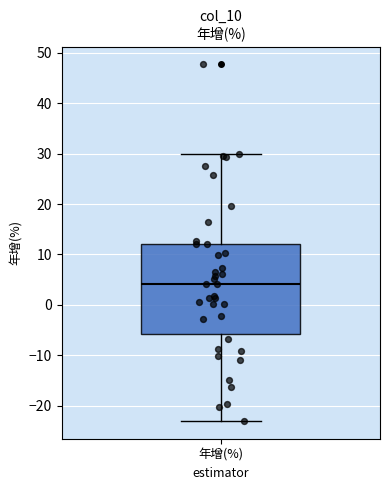

Read this box plot against the y-axis: the position of the median line, the range covered by the box, and the ends of both whiskers. The values are not printed on the chart, so give them approximately, as read against the axis.

median 4, box -6 to 12, whiskers -23 to 30